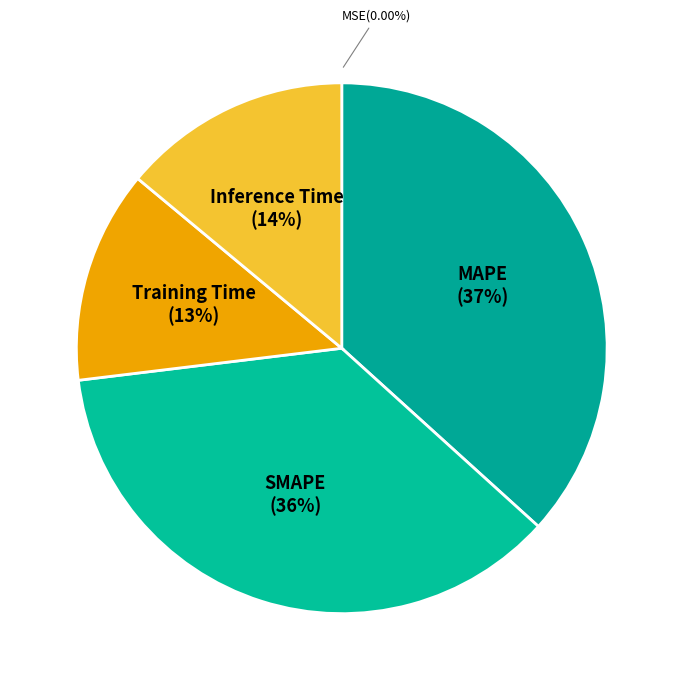

Which category has the smallest portion of the pie?

MSE